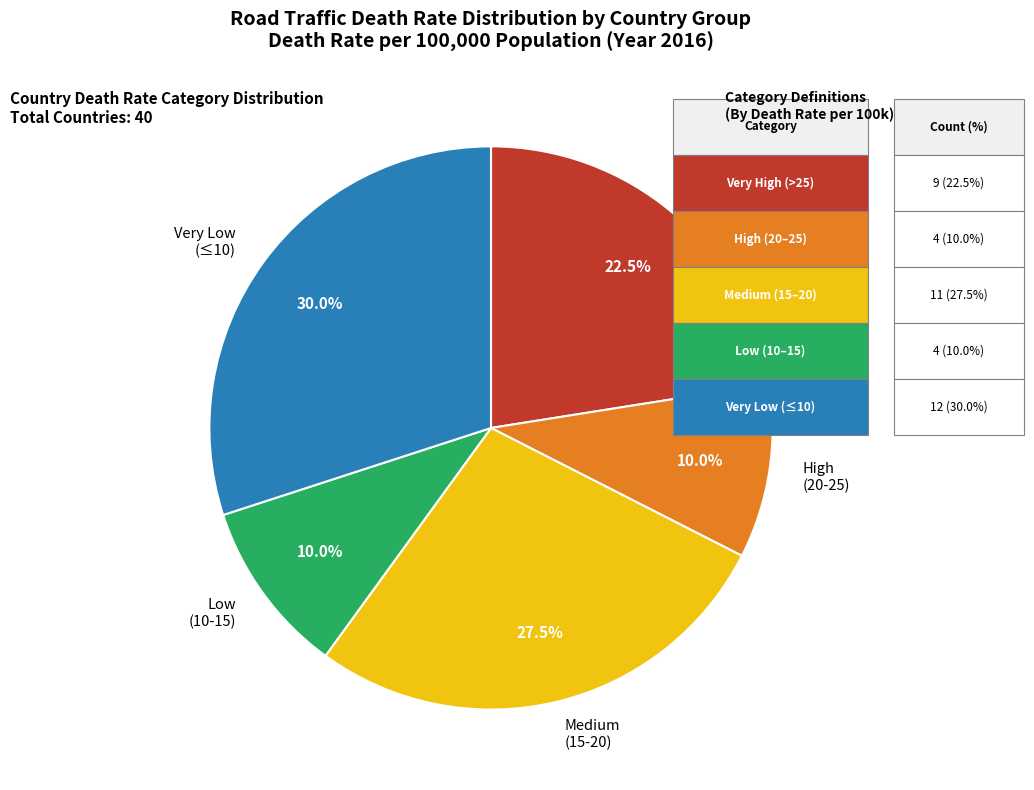

Which category has the biggest portion of the pie?

Very Low (≤10)